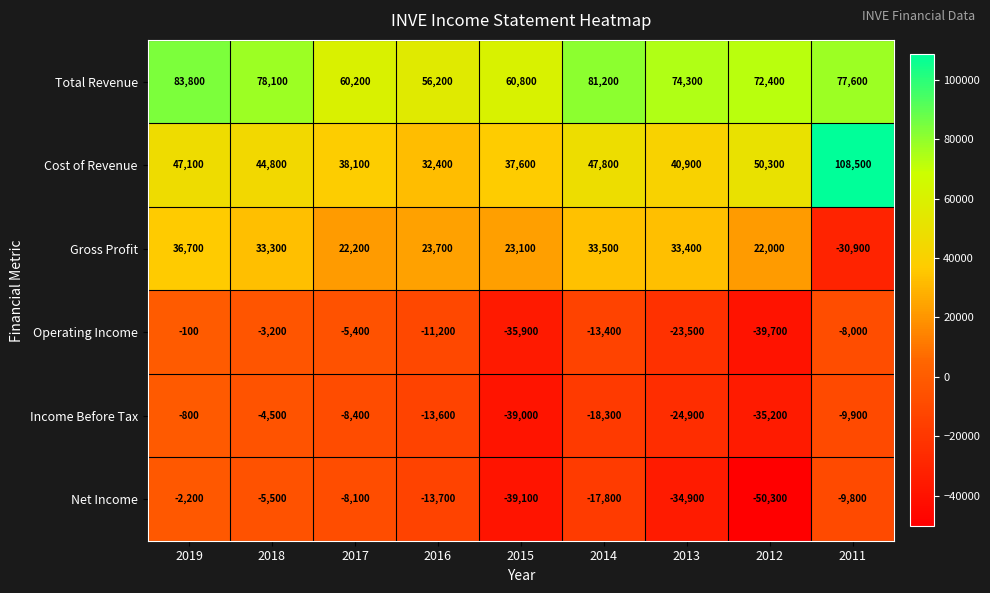

Which category has the highest value across all series?

2011